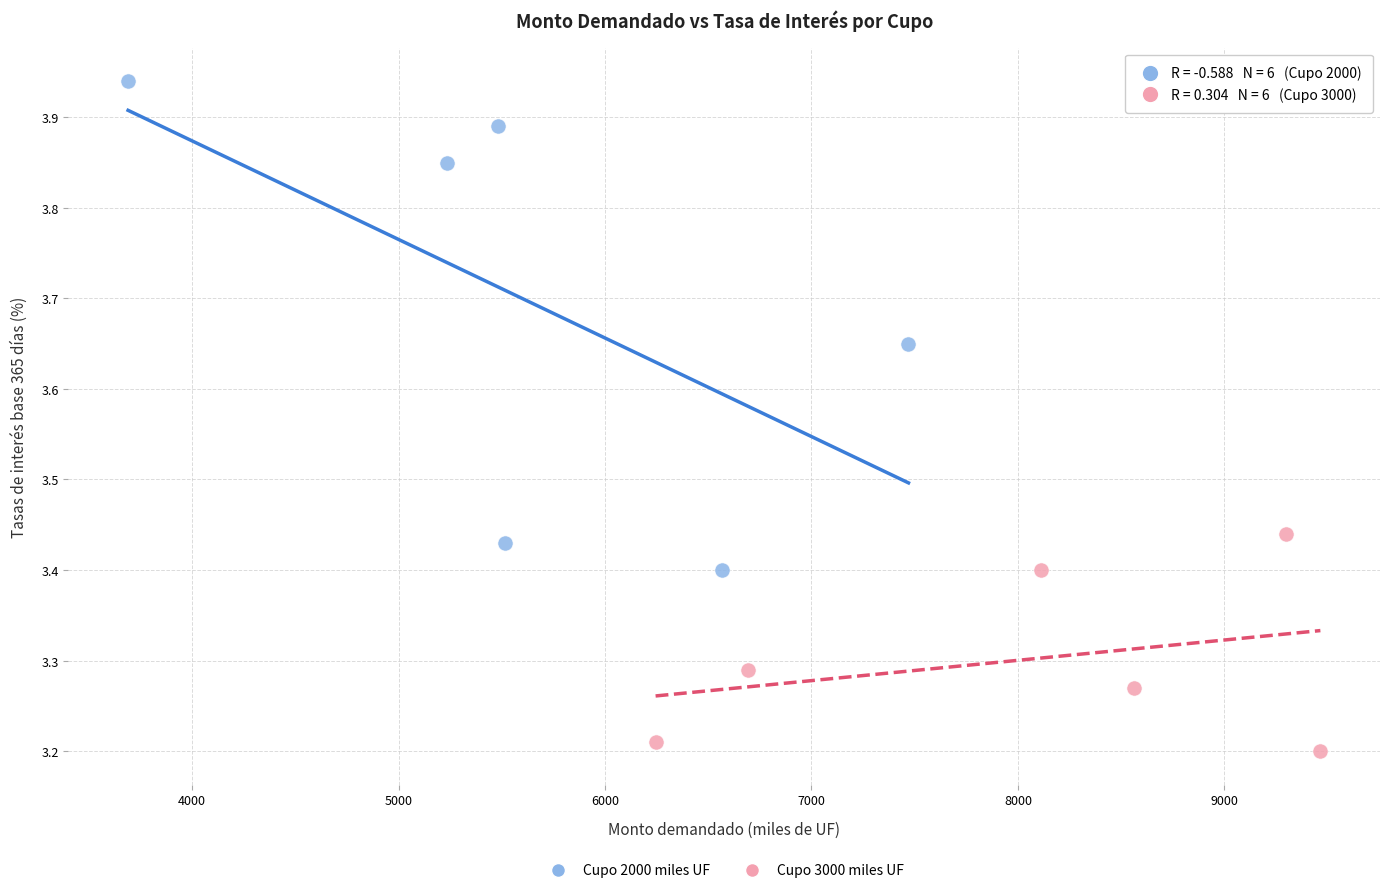

What are all the series names shown in the legend?

Cupo 2000 miles UF, Cupo 3000 miles UF